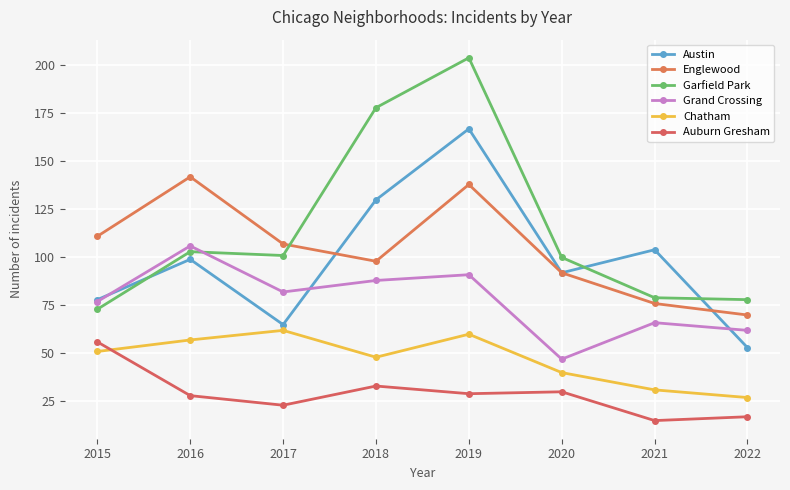

At how many categories does at least one series exceed 22?

8